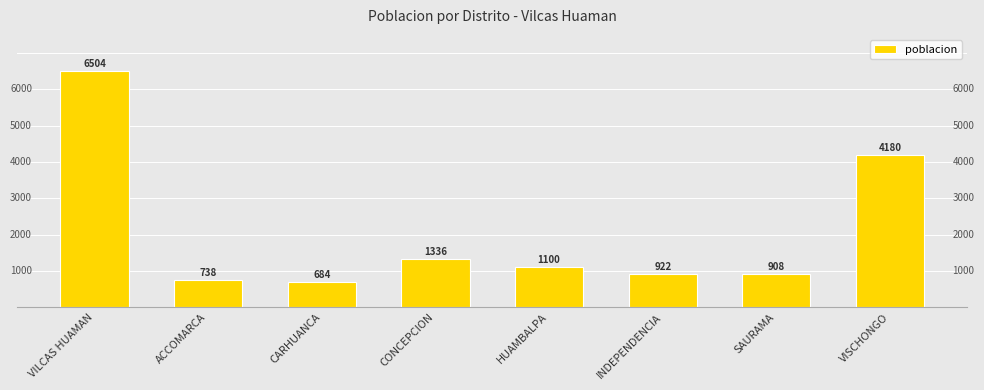

Are the bars horizontal?

No